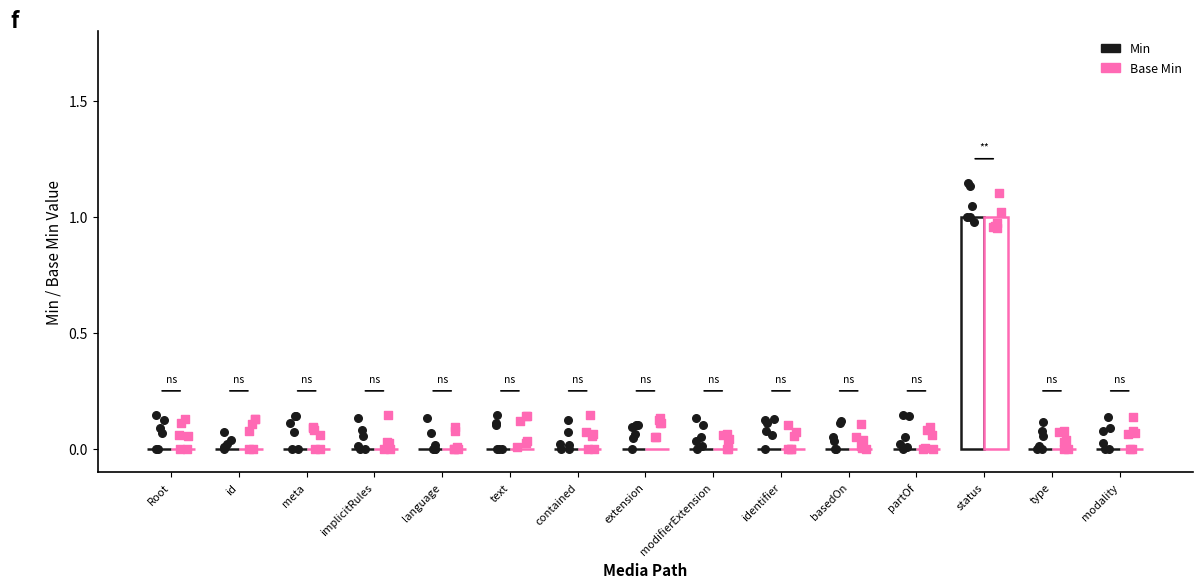

At how many categories does at least one series exceed 0?

1